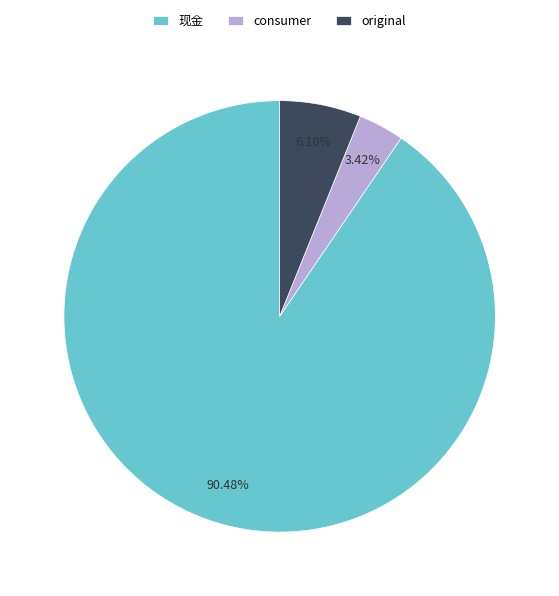

Combined, do original and consumer account for over 50%?

No